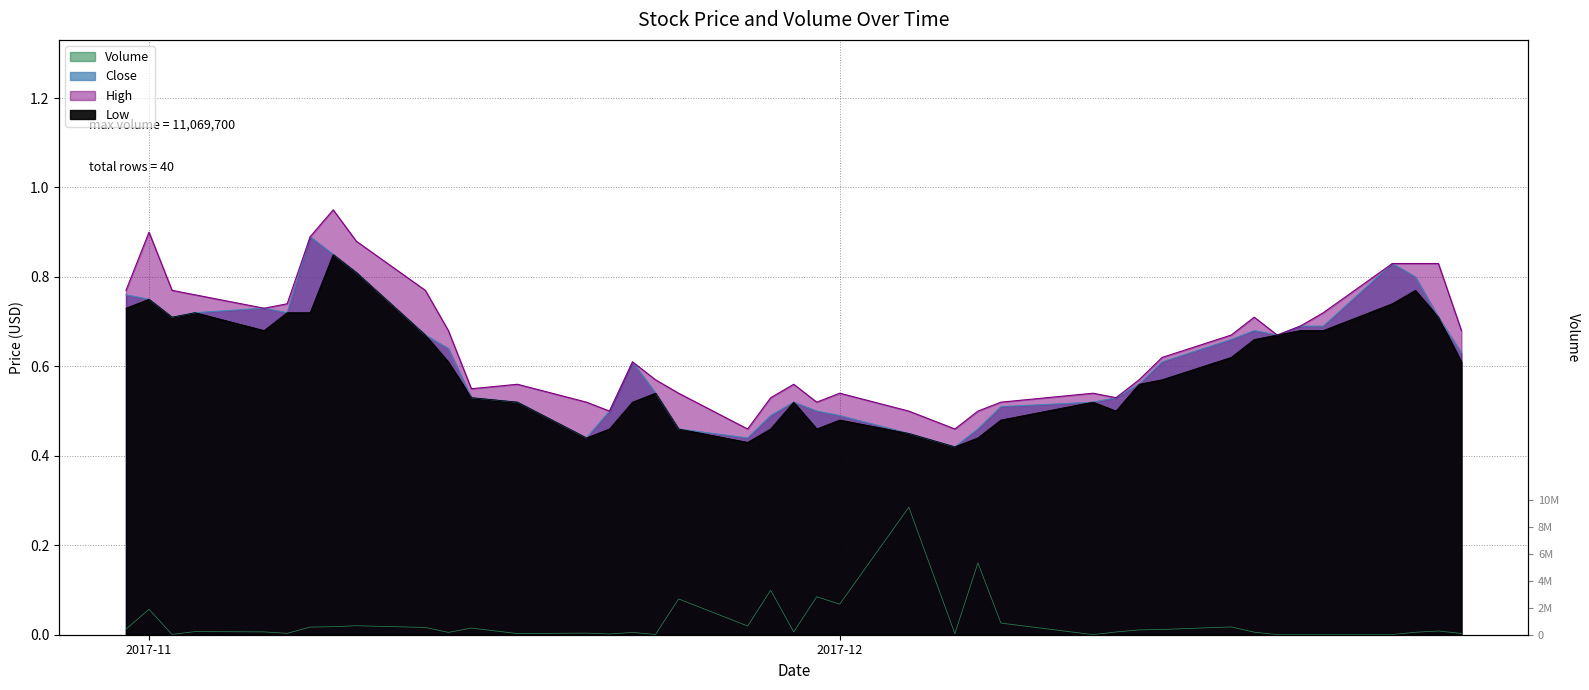

True or false: High and Low intersect in this chart.

False